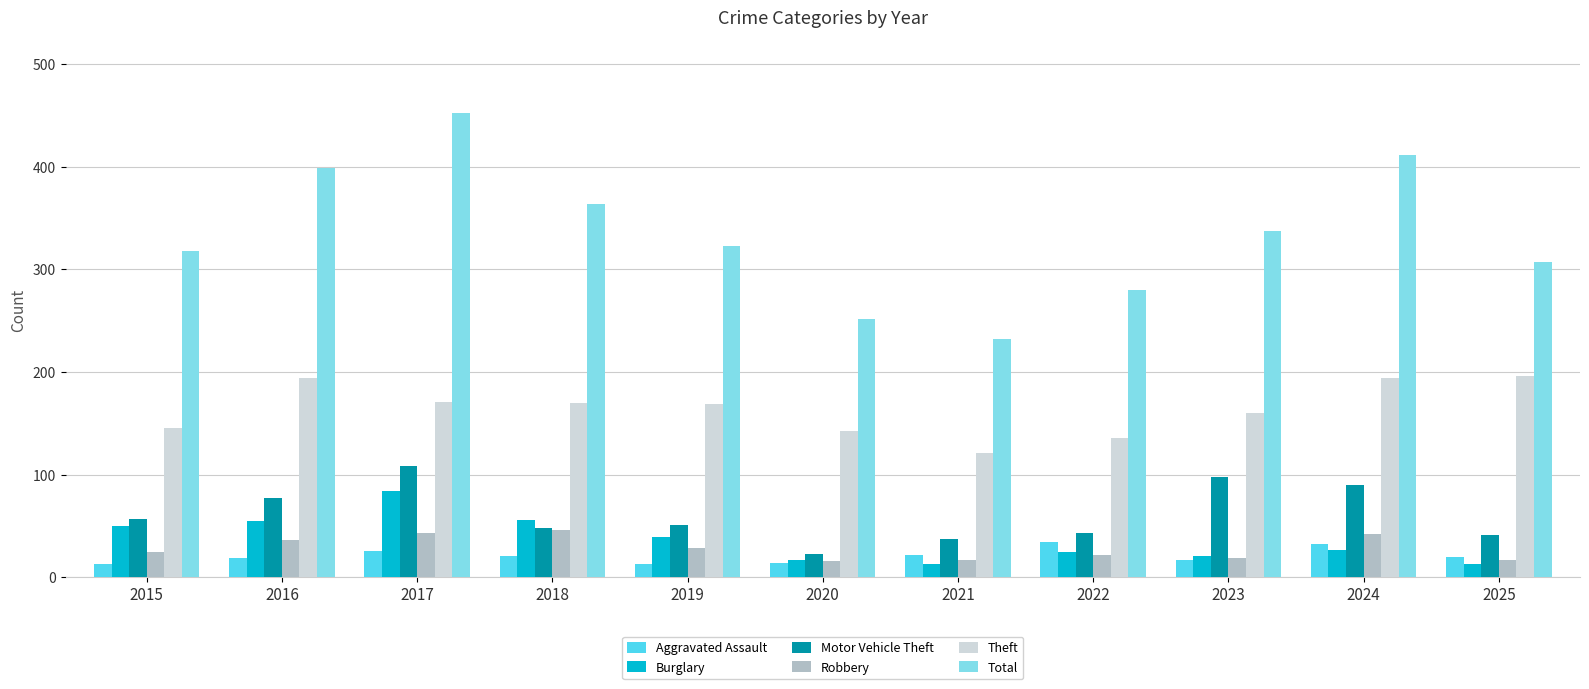

What is the difference between the maximum and minimum values in the Theft series?

75